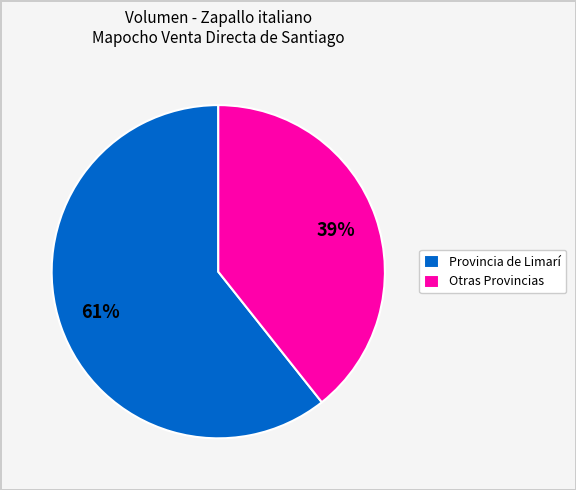

Between Provincia de Limarí and Otras Provincias, which is larger?

Provincia de Limarí